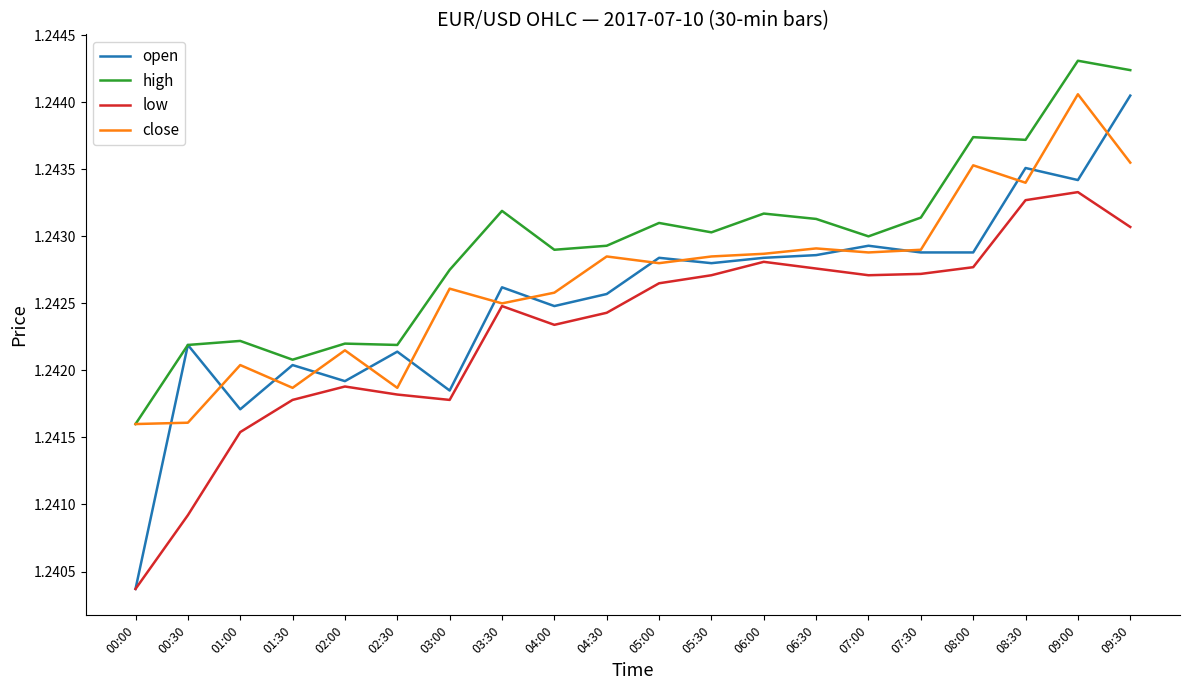

True or false: high and low cross at least once.

False